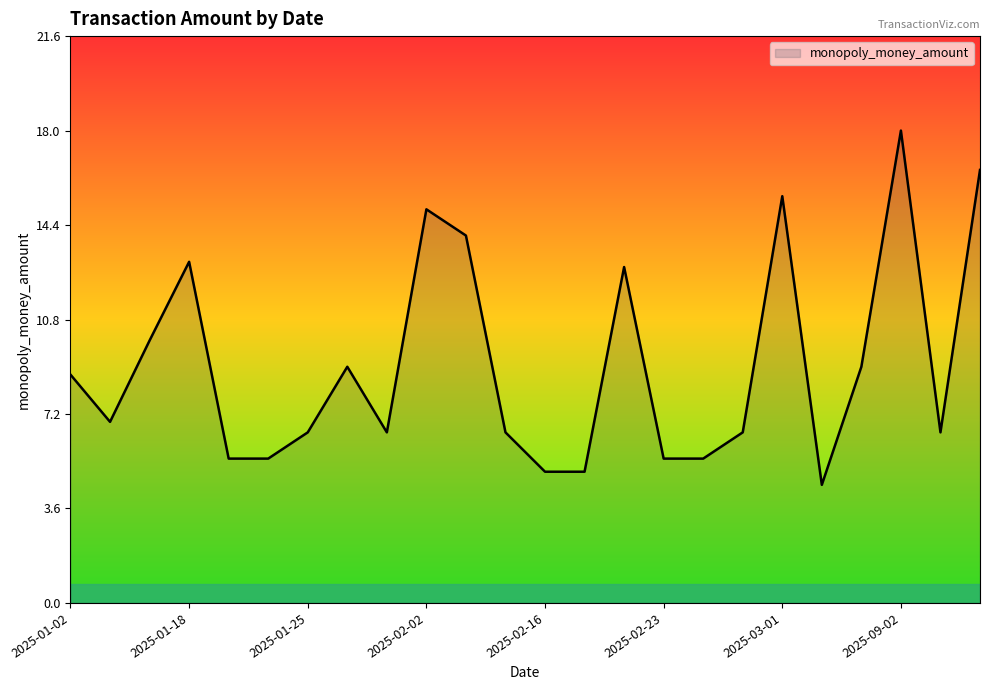

What is the difference between the maximum and minimum values?

13.5